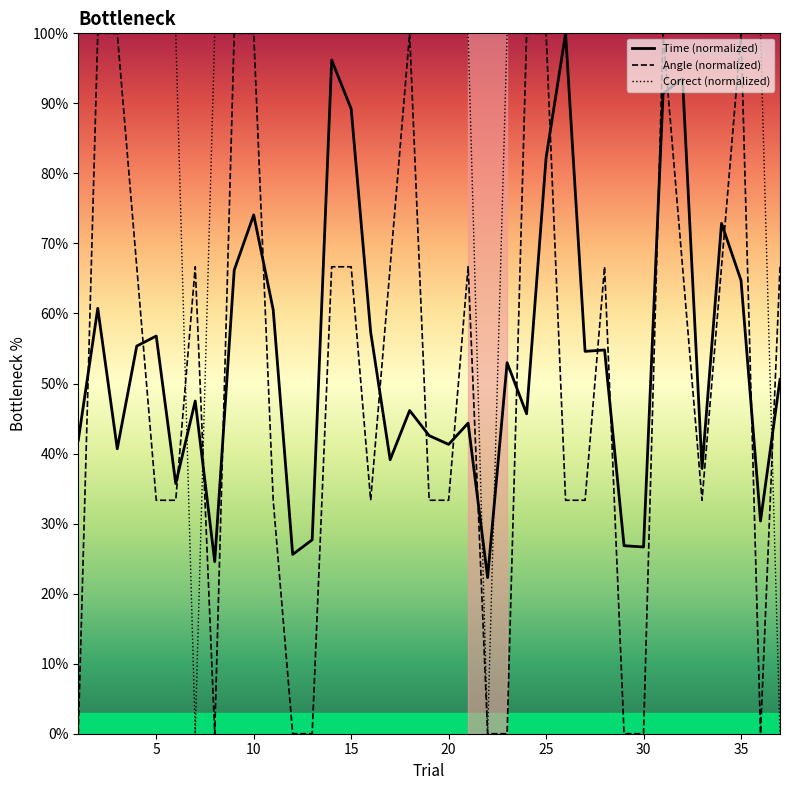

At which label does Time reach its minimum?

22